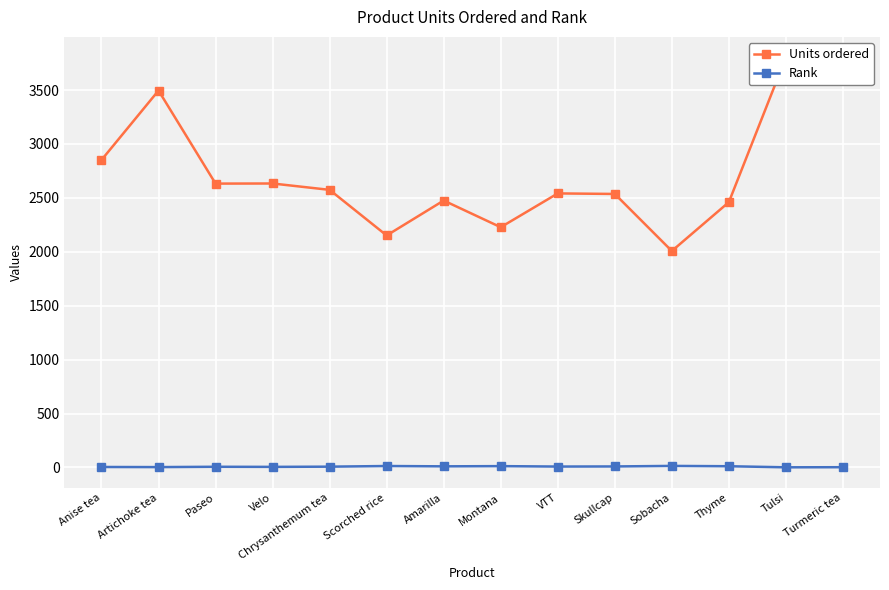

List the series in order of their overall mean, lowest first.

Rank, Units ordered